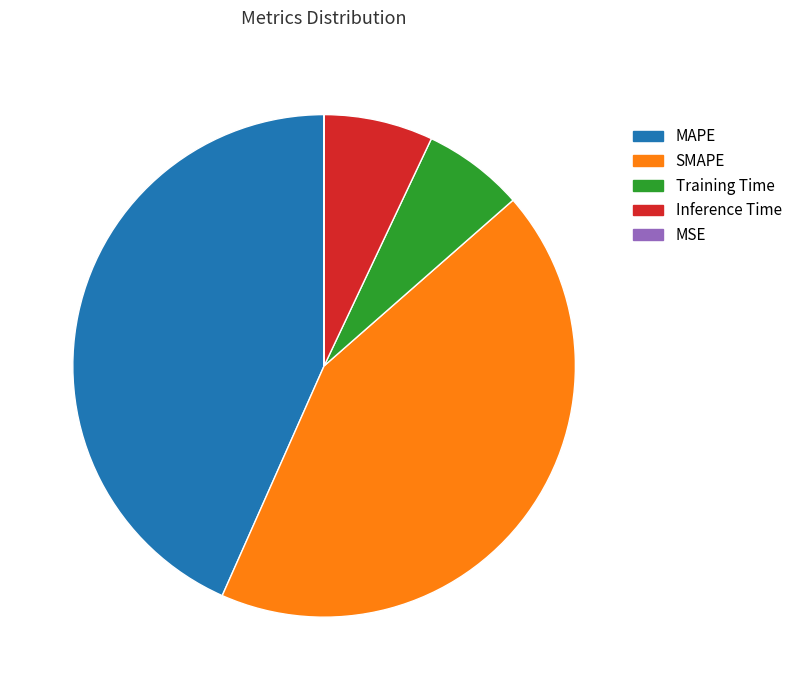

Does any single category account for the majority?

No